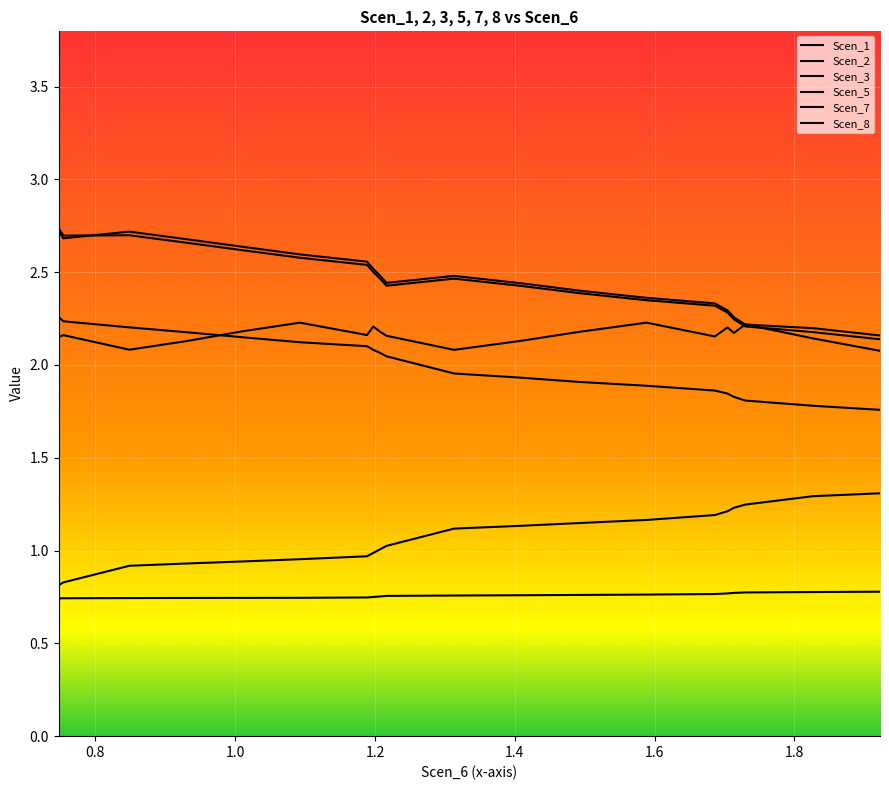

Between which two adjacent categories do Scen_7 and Scen_3 first intersect?

1.2 and 1.4